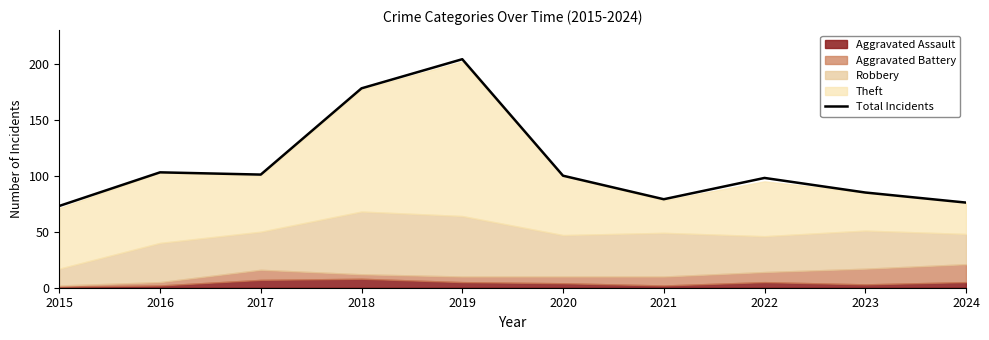

Reading left to right, what are all the values shown in this chart?

2015=73	2016=103	2017=101	2018=178	2019=204	2020=100	2021=79	2022=98	2023=85	2024=76